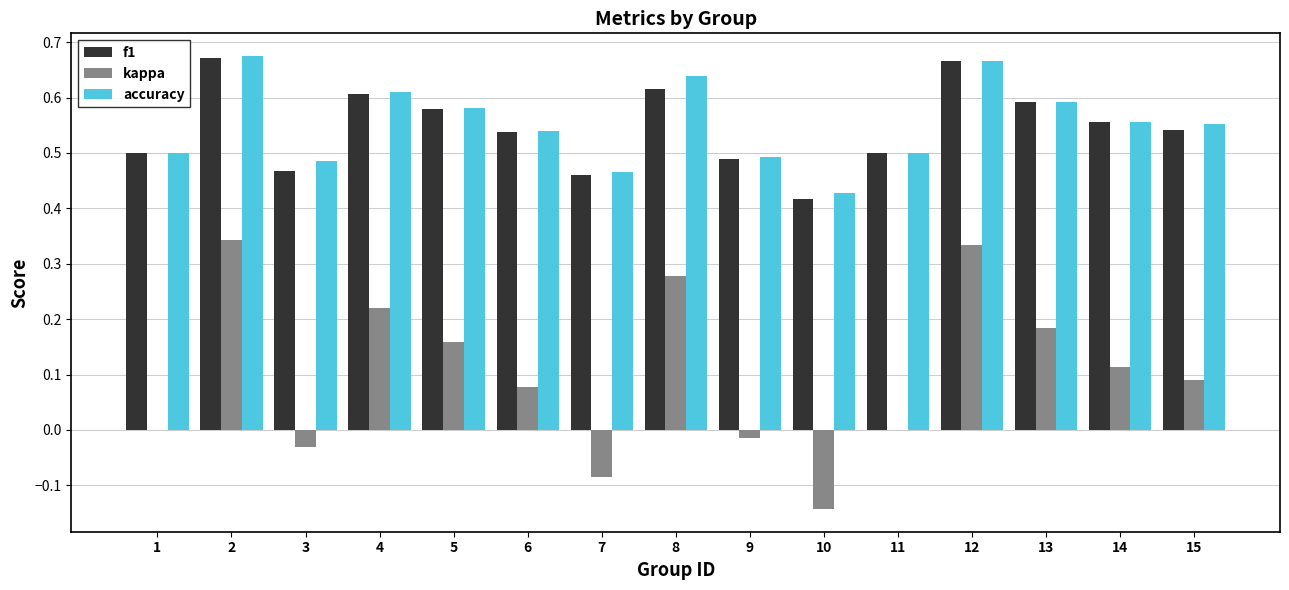

The f1 series shows 0.8 at 9. True or false?

False